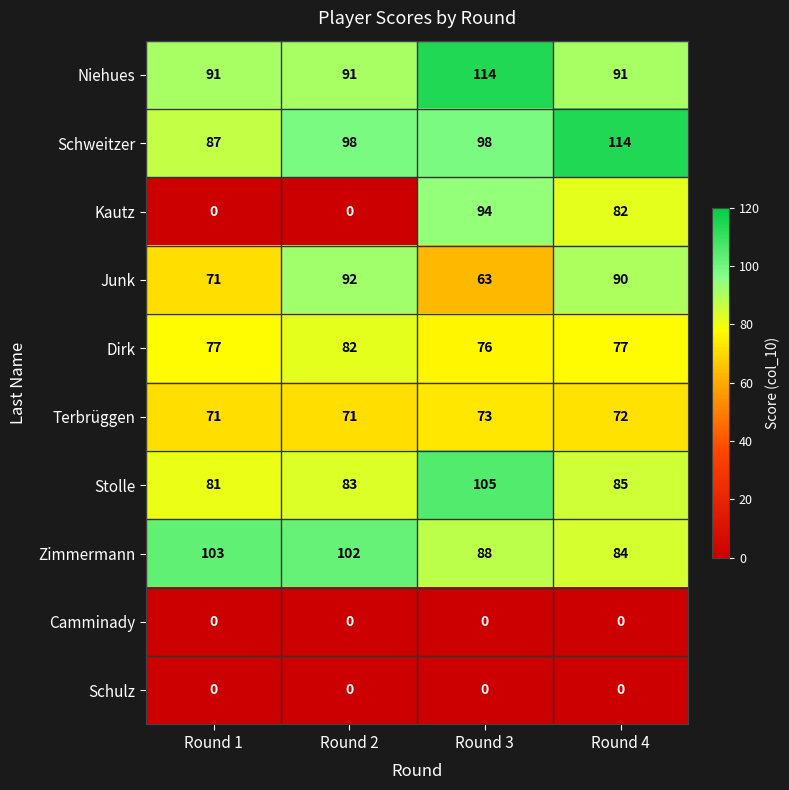

Which series has the largest range (max minus min)?

Kautz